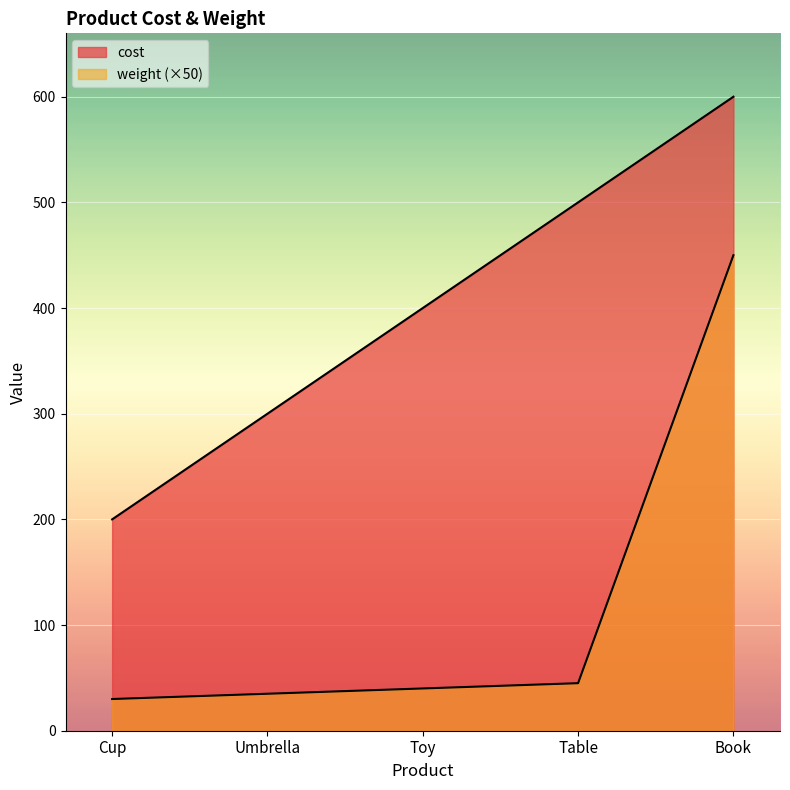

Which series has the largest total across all categories?

cost